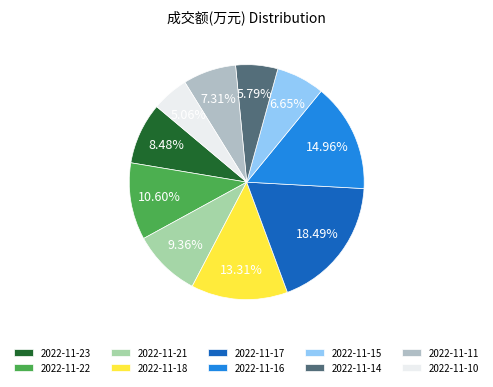

Is it true that 2022-11-16 is 15% of the pie?

True